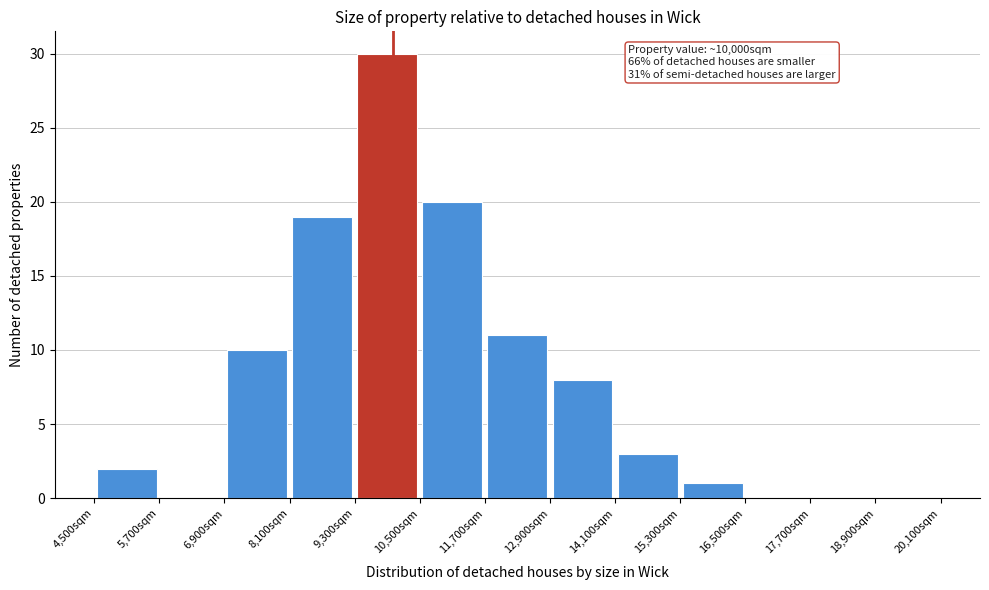

Over which range of the x-axis is the bar tallest?

9300 to 10500